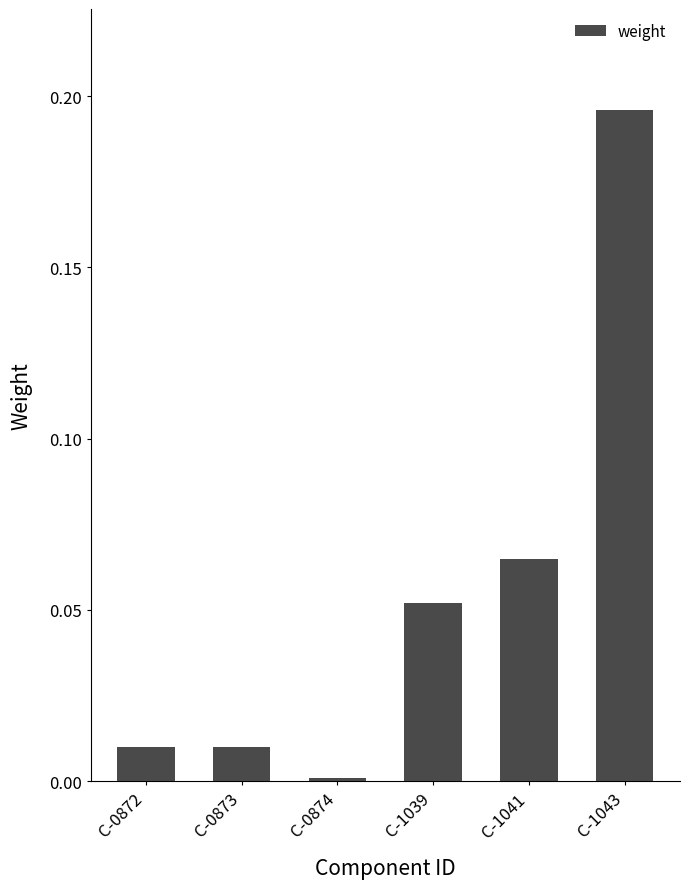

Which category has the lowest value across all series?

C-0874